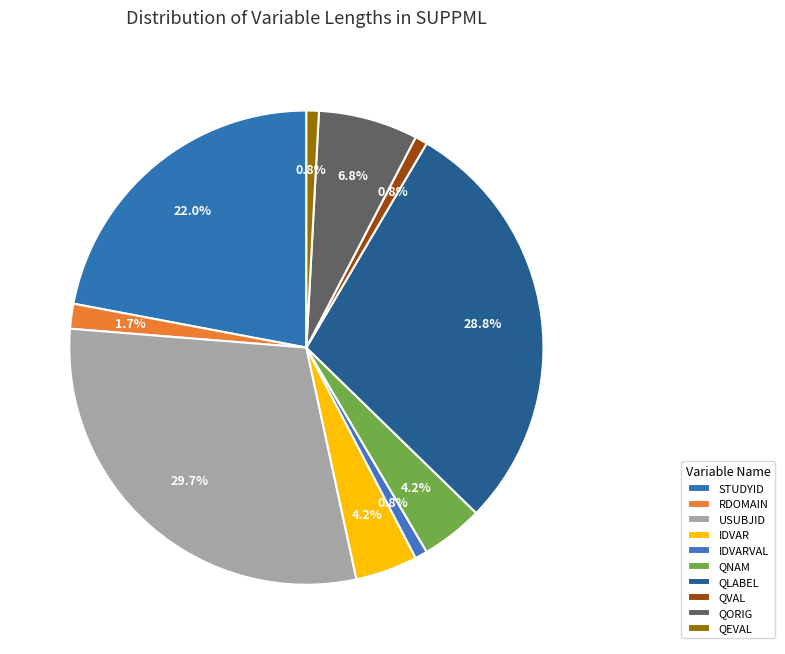

Is the sum of USUBJID and STUDYID greater than half?

Yes